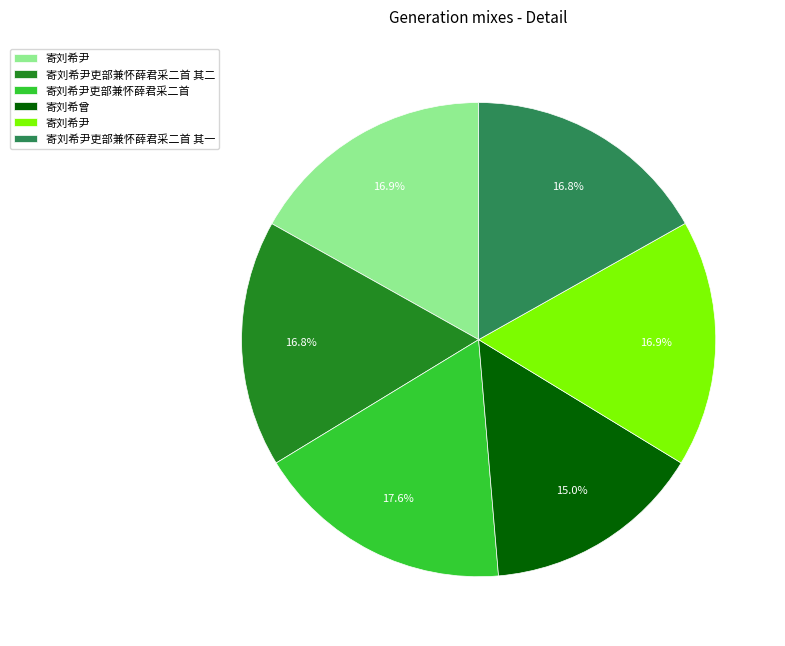

Is there any slice that represents more than half of the pie?

No